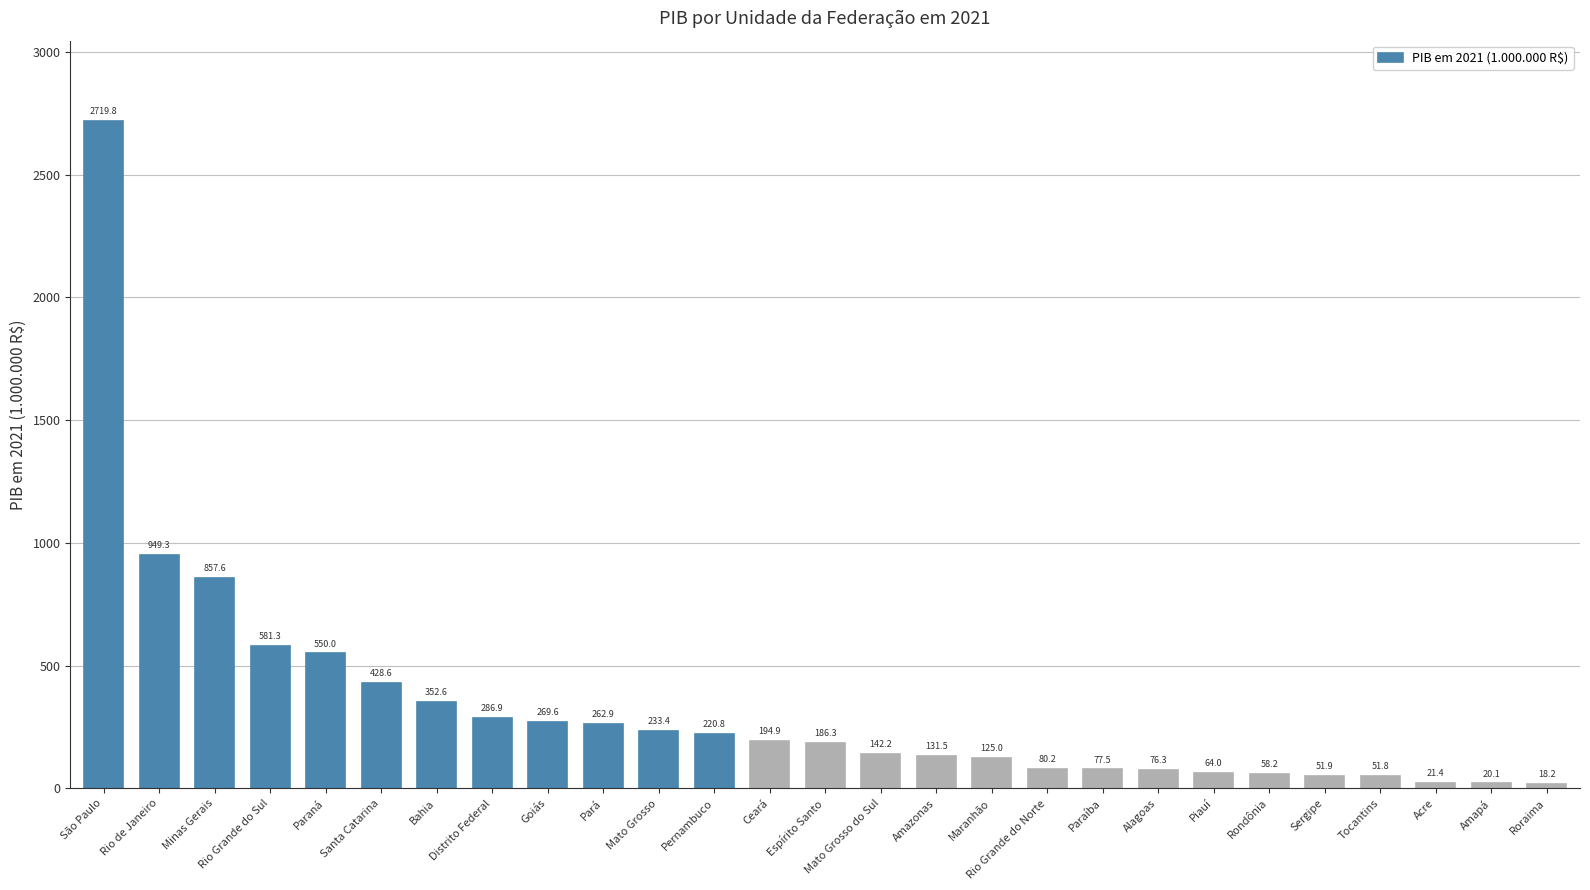

What is the value of the 21st bar from the left?

64.0